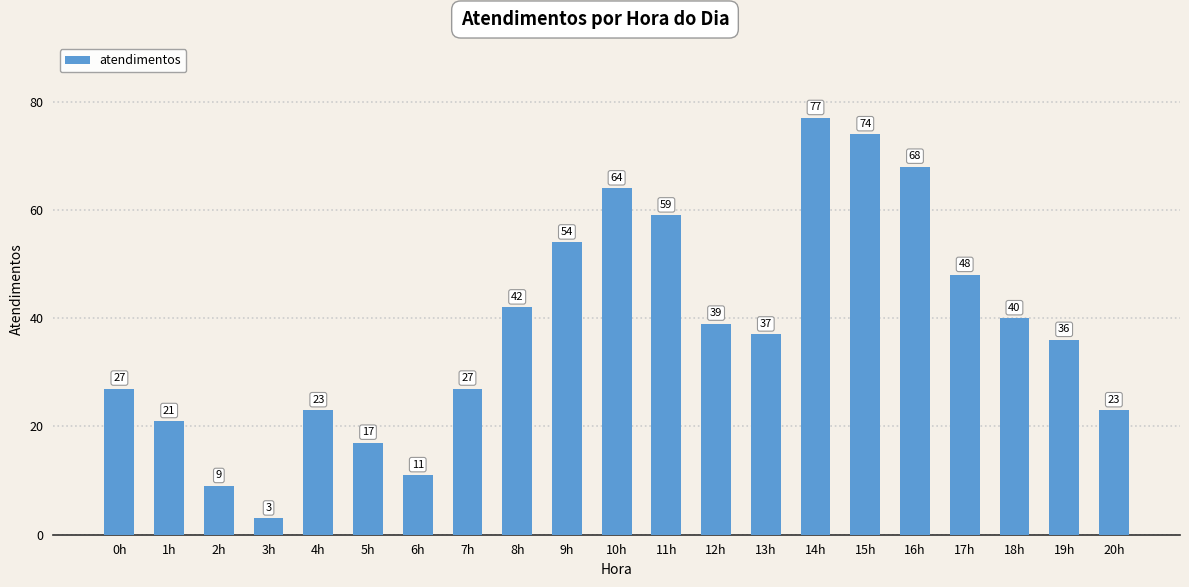

What is the difference between the values at 10h and 11h?

5